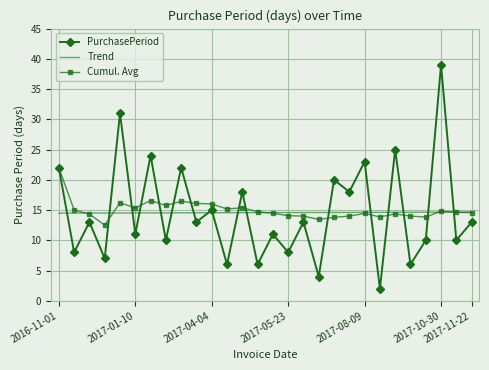

What is the greatest value displayed?

39.0